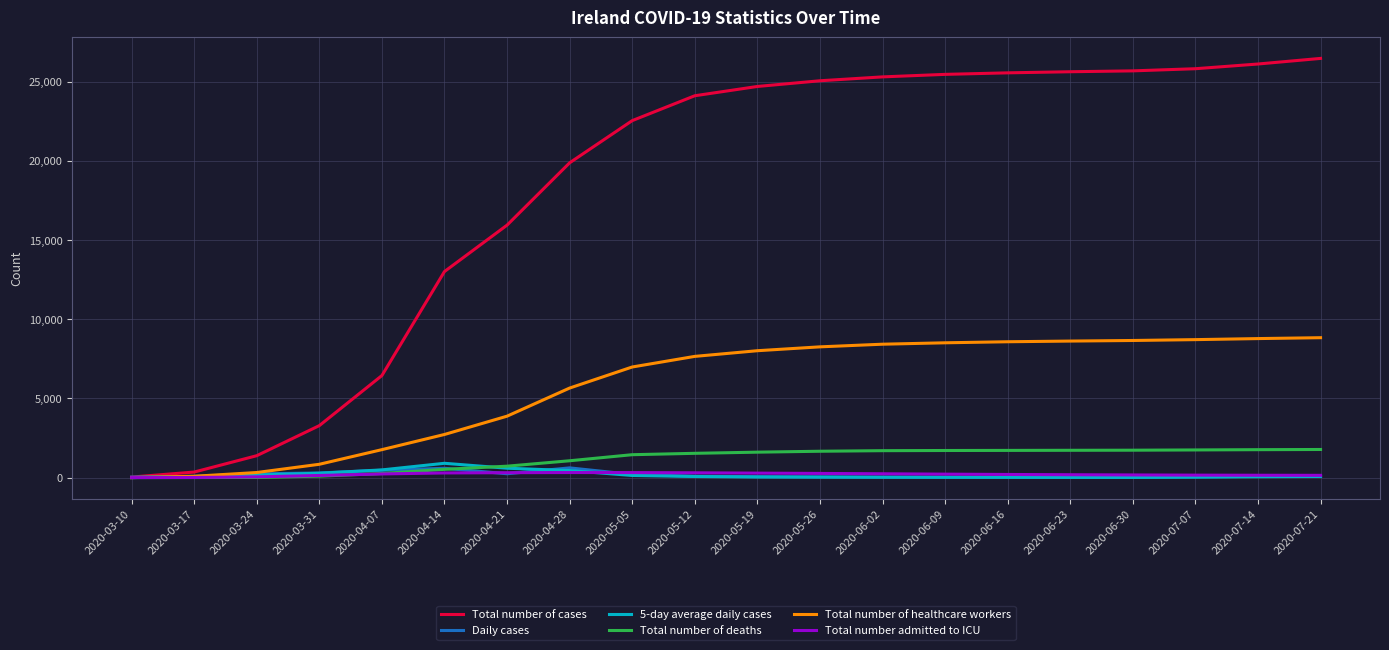

What is the greatest value displayed?

26470.0